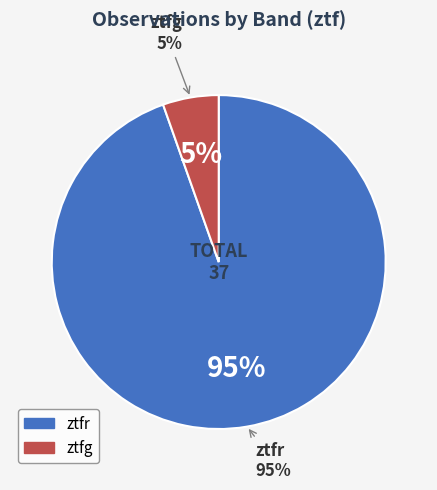

Is ztfg the majority of the pie?

No